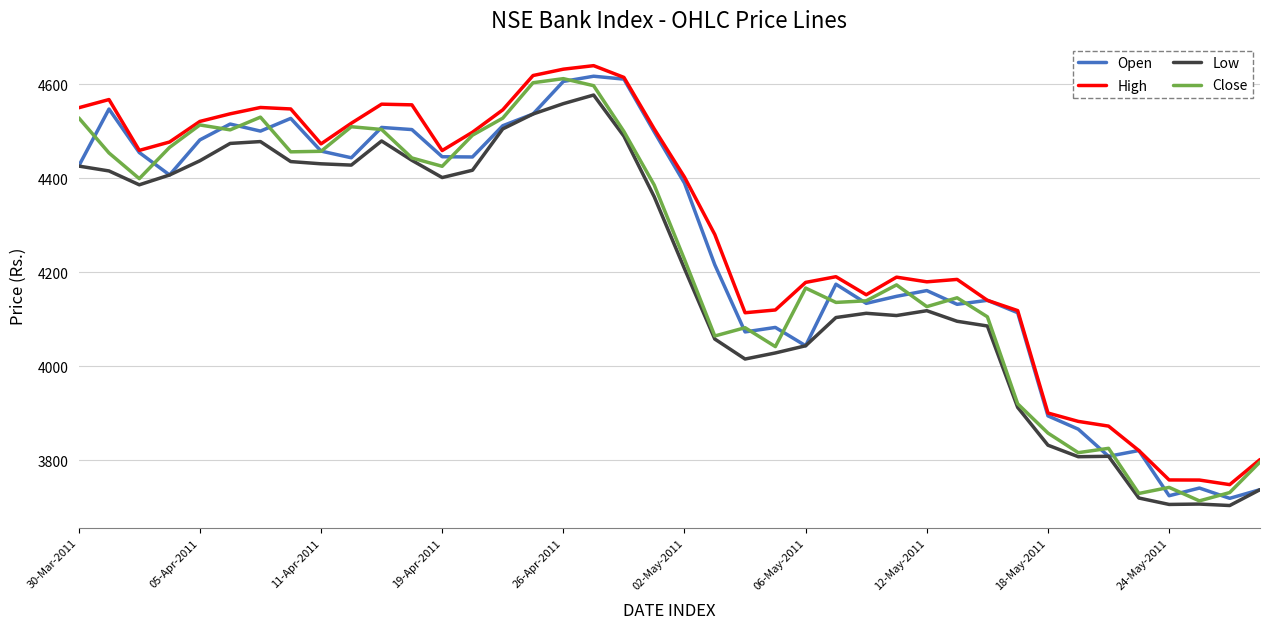

What is the highest value of the Low series?

4577.4